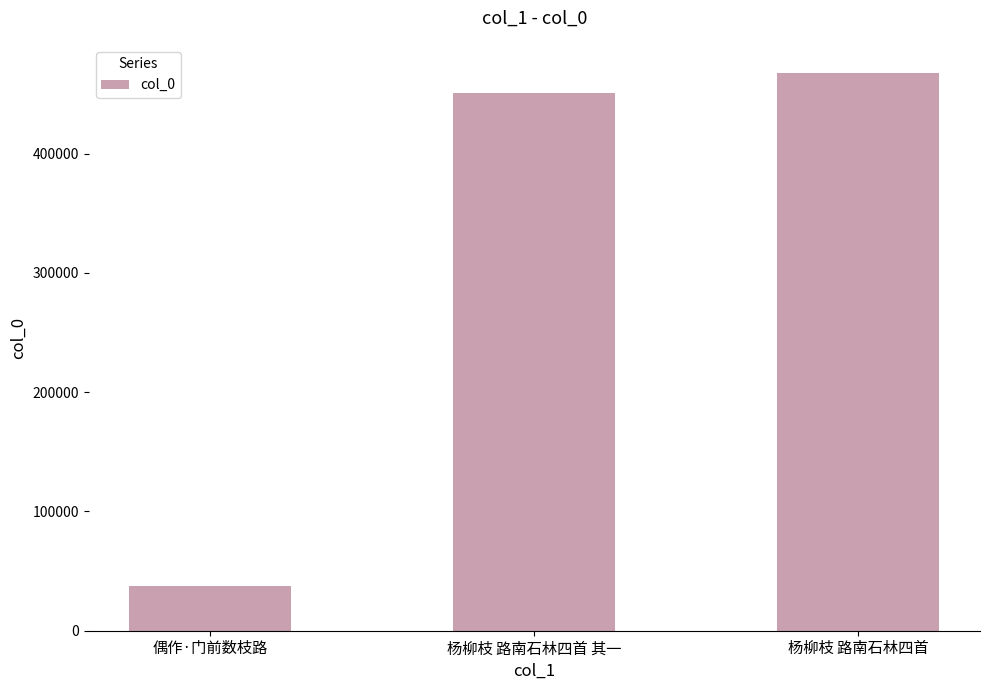

Reading left to right, extract all data points from this chart.

偶作·门前数枝路=37148	杨柳枝 路南石林四首 其一=451001	杨柳枝 路南石林四首=467843